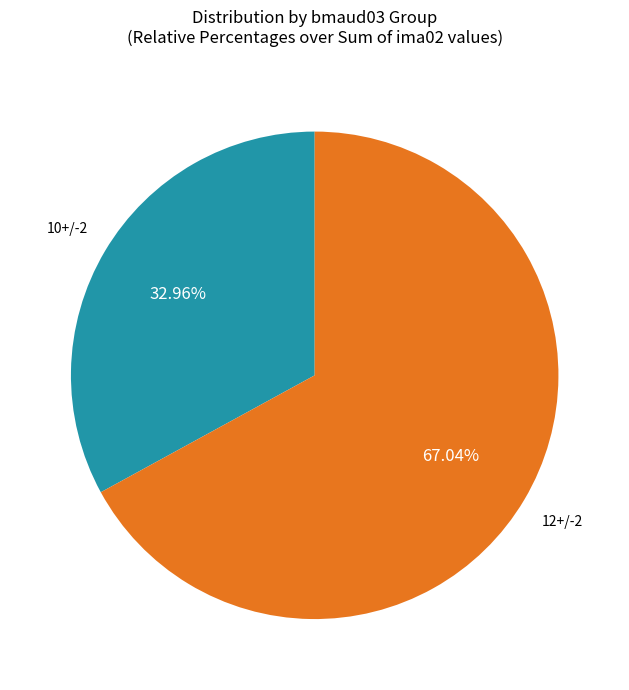

Does any single category account for the majority?

Yes